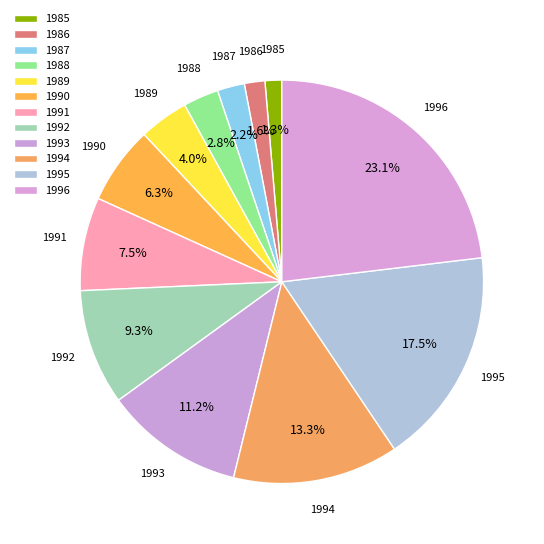

Is it true that 1986 is 1% of the pie?

False